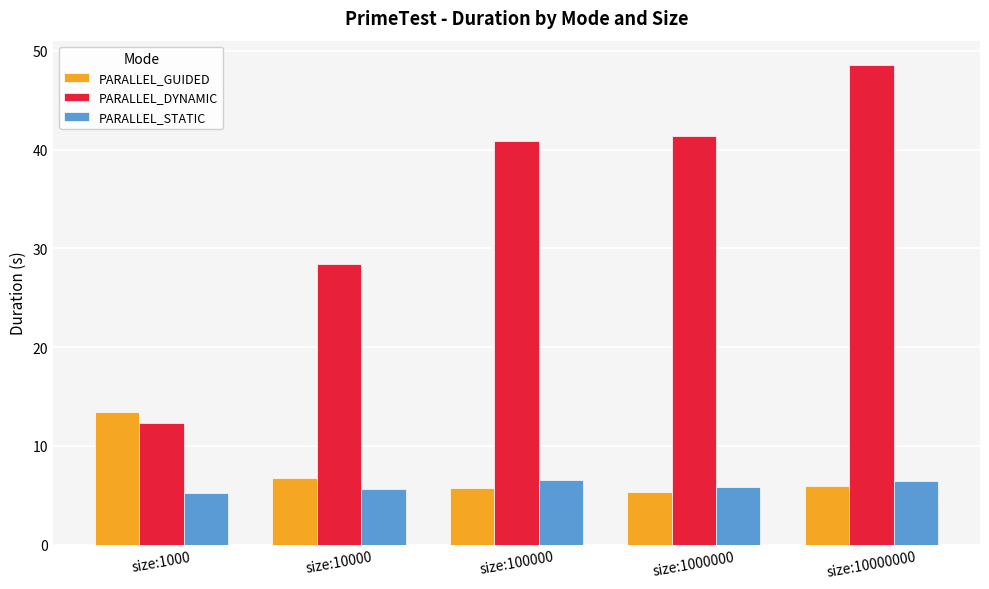

What is the spread (max minus min) of values at size:1000000?

36.0